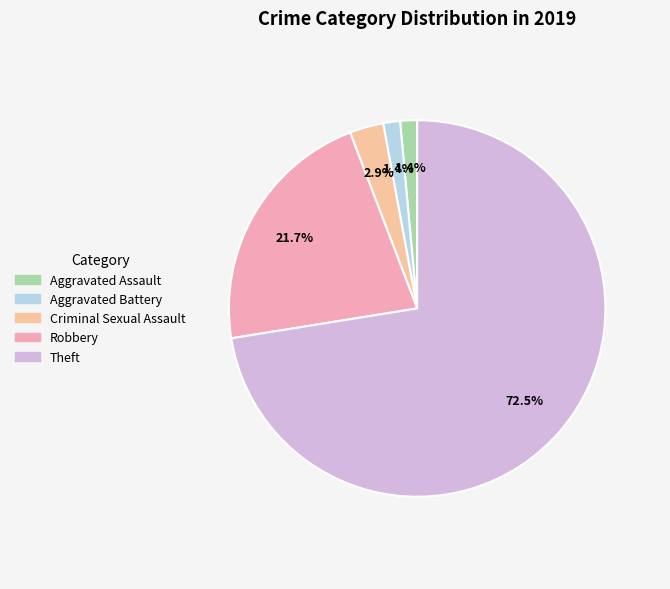

Count the number of slices in the pie.

5